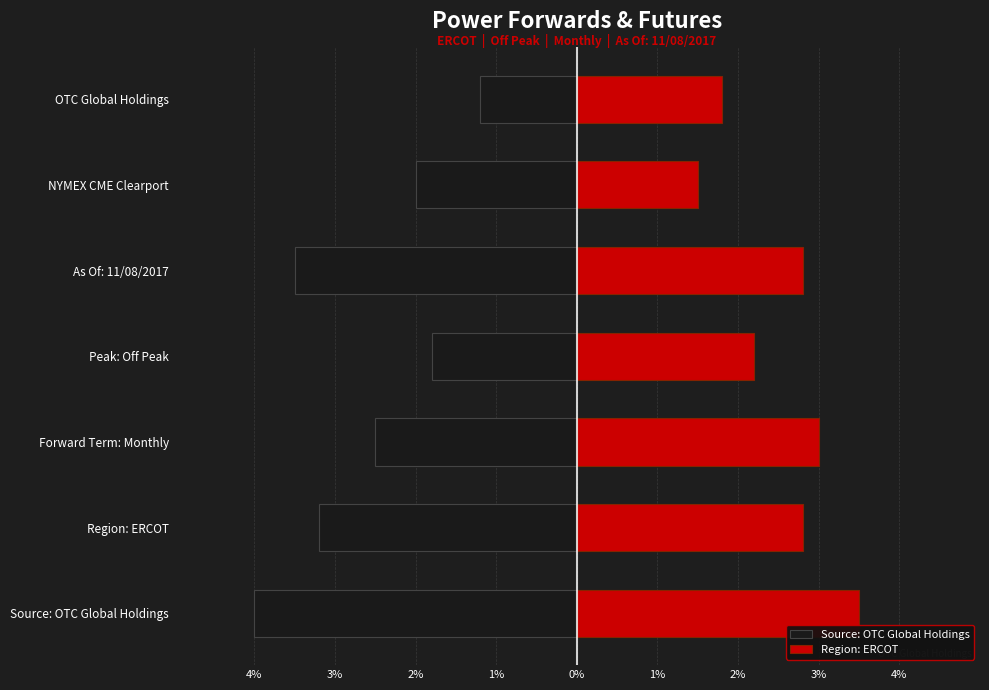

Count the number of categories in the chart.

7